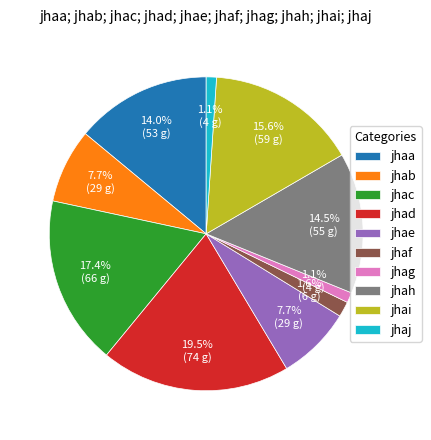

How much of the chart is everything except jhai?

84.4%